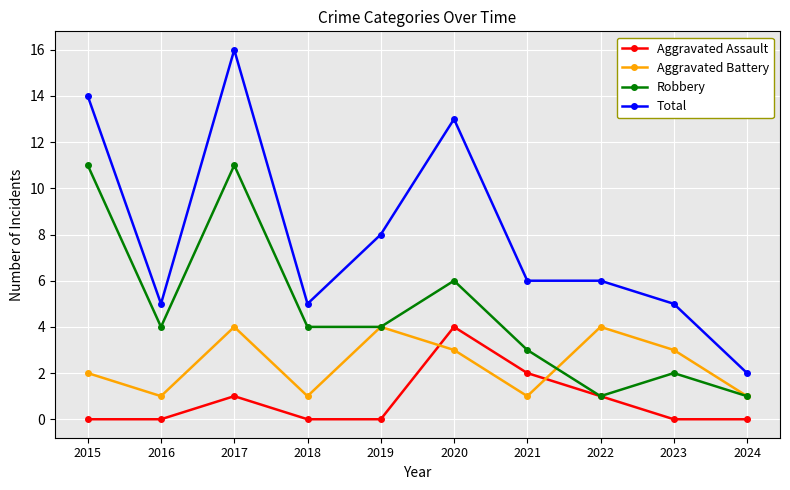

At 2020, list the series in order from smallest to largest.

Aggravated Battery, Aggravated Assault, Robbery, Total